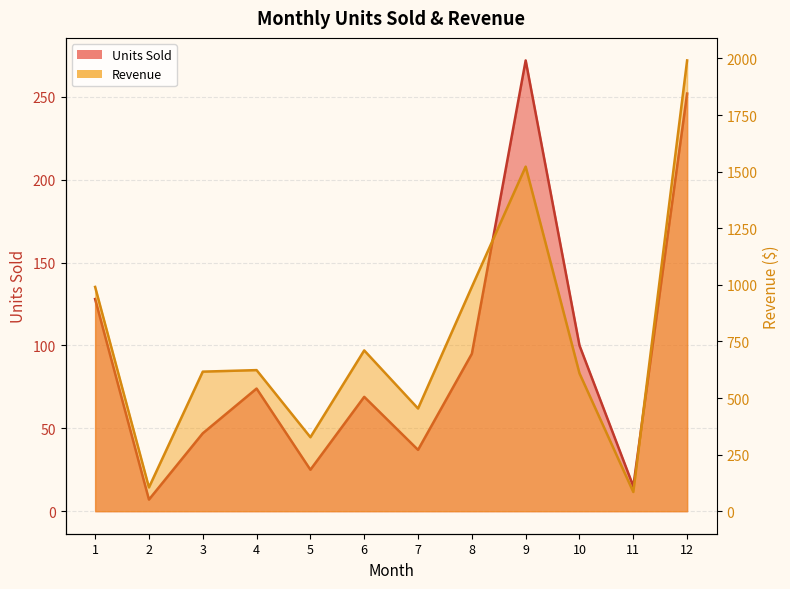

True or false: Units Sold and Revenue cross at least once.

False